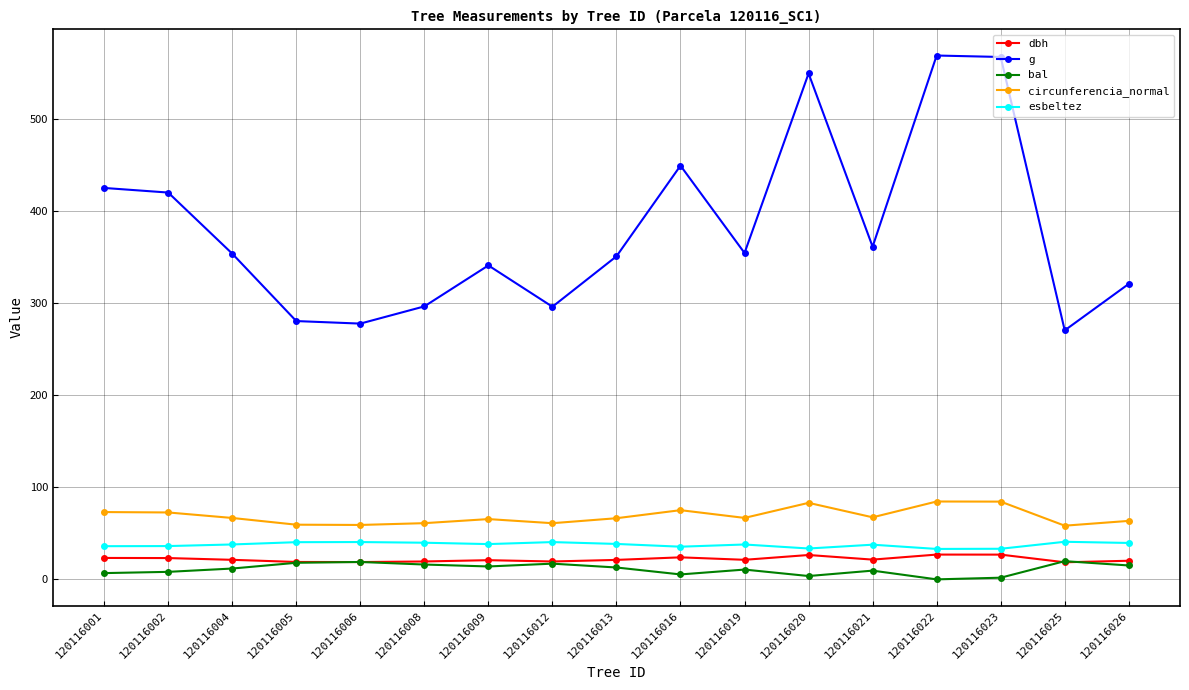

True or false: g and dbh cross at least once.

False